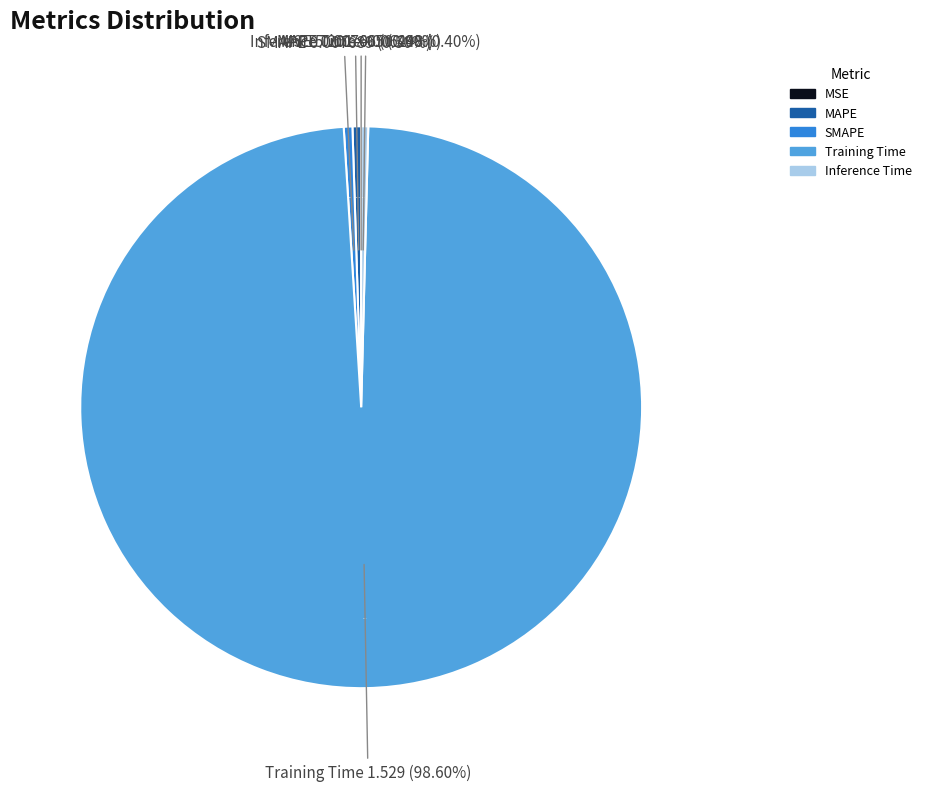

Which category has the biggest portion of the pie?

Training Time